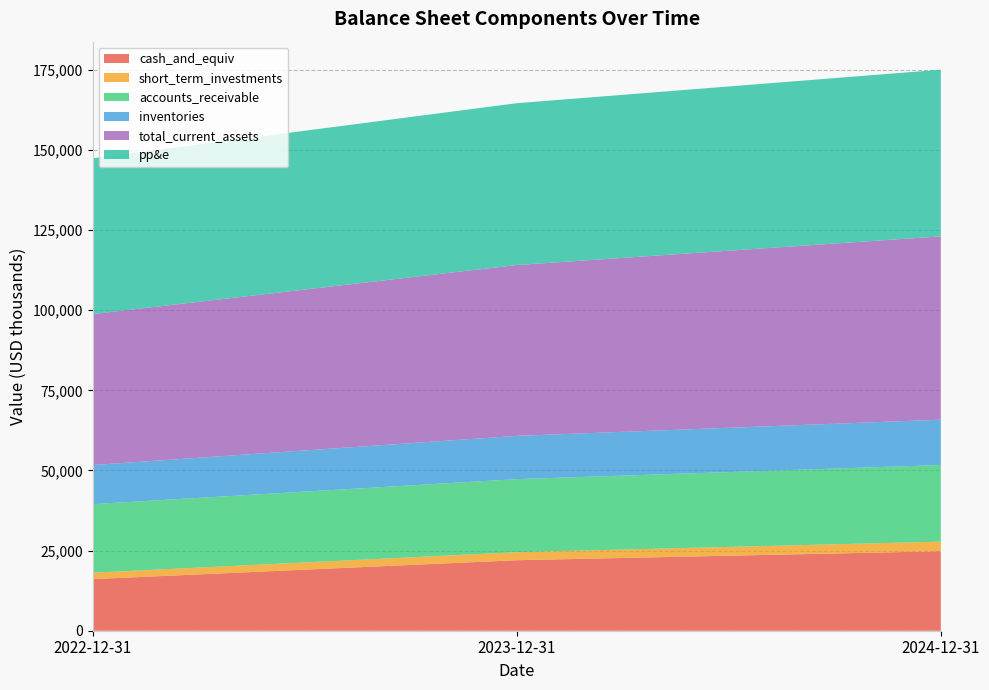

Reading left to right, list all the values displayed in this chart.

cash_and_equiv: 2022-12-31=16100	2023-12-31=22000	2024-12-31=24800
short_term_investments: 2022-12-31=2000	2023-12-31=2500	2024-12-31=3000
accounts_receivable: 2022-12-31=21400	2023-12-31=22800	2024-12-31=23900
inventories: 2022-12-31=12200	2023-12-31=13500	2024-12-31=14150
total_current_assets: 2022-12-31=47100	2023-12-31=53300	2024-12-31=57200
pp&e: 2022-12-31=48600	2023-12-31=50500	2024-12-31=52000